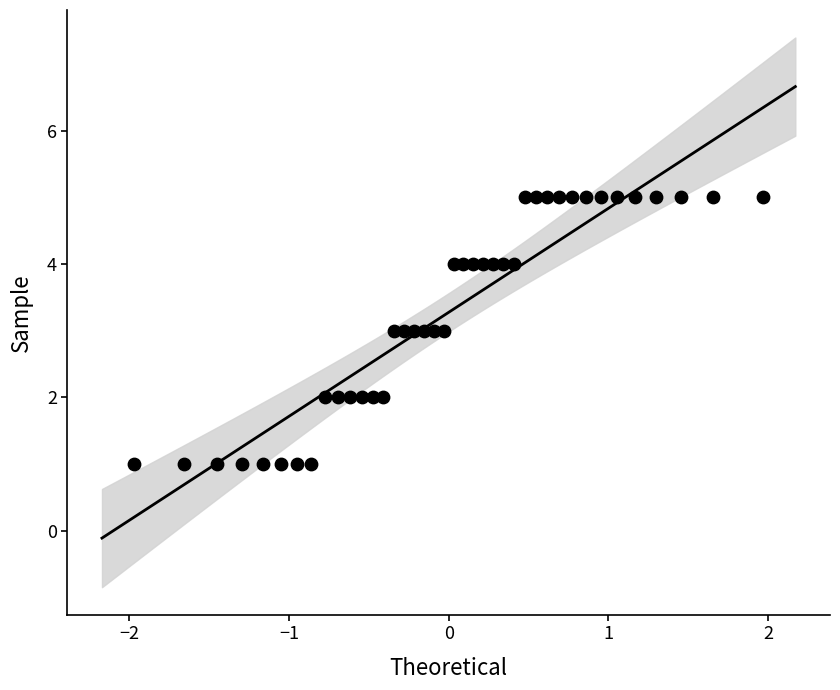

What is the range of Y values (max minus min)?

4